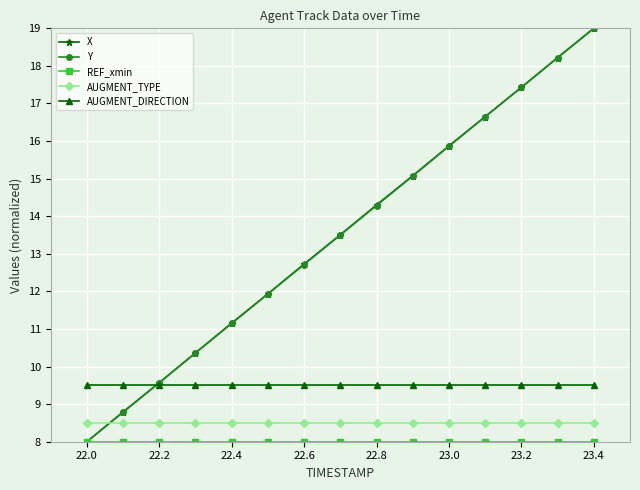

Does the chart display data point markers on the line(s)?

Yes